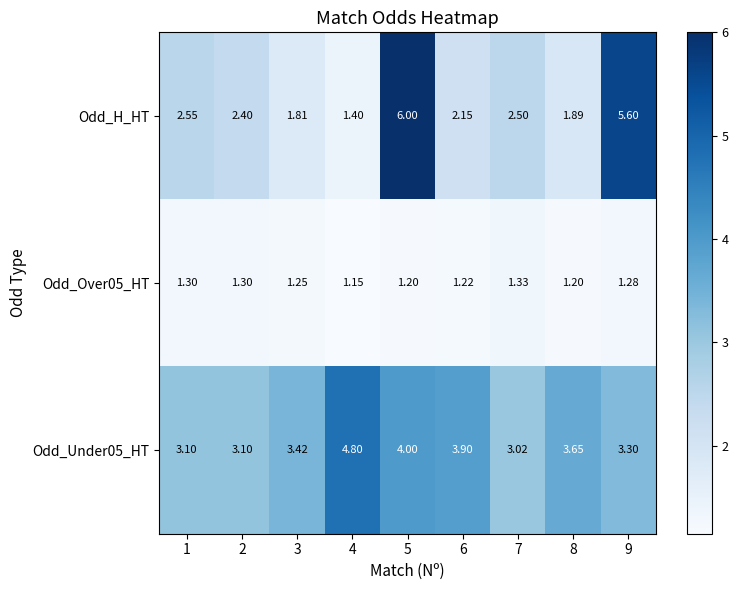

Which series has the widest spread of values?

Odd_H_HT